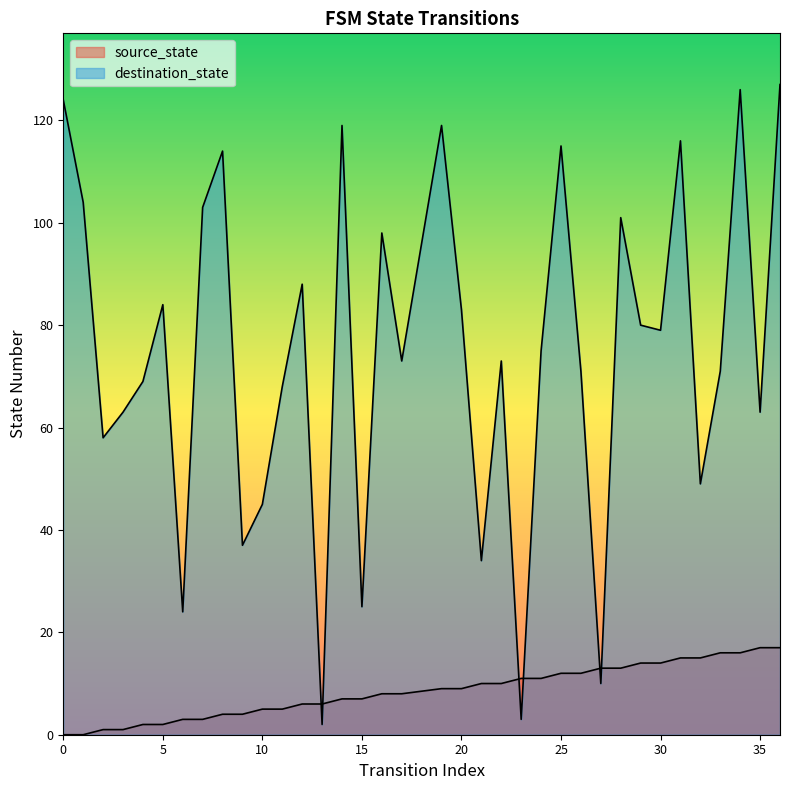

What is the difference between the second highest and minimum values in the source_state series?

17